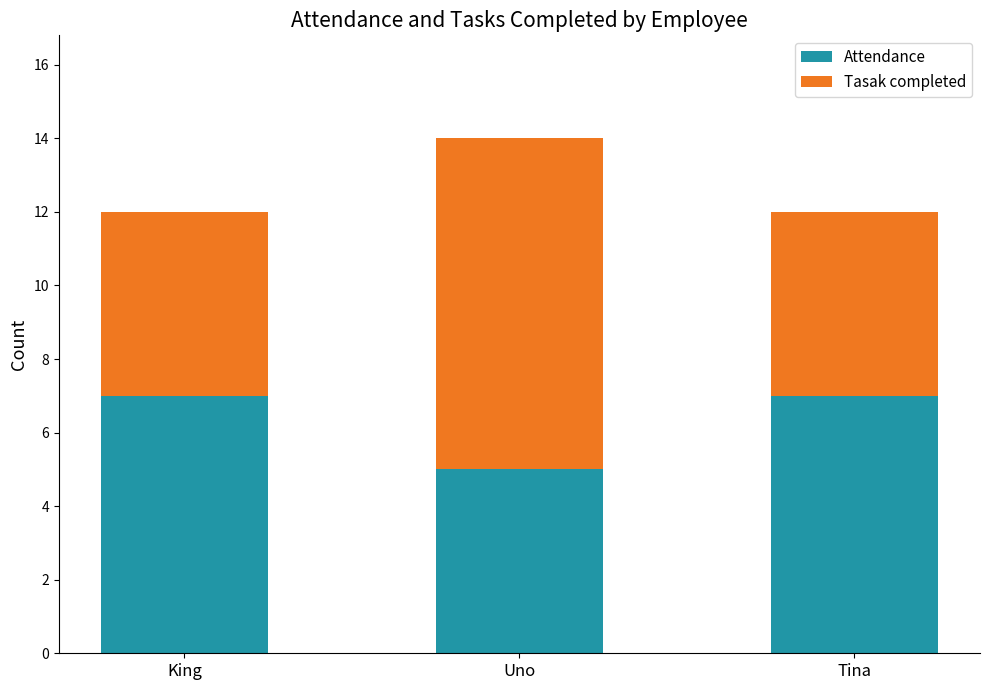

Reading left to right, what are the values for Attendance?

King=7	Uno=5	Tina=7